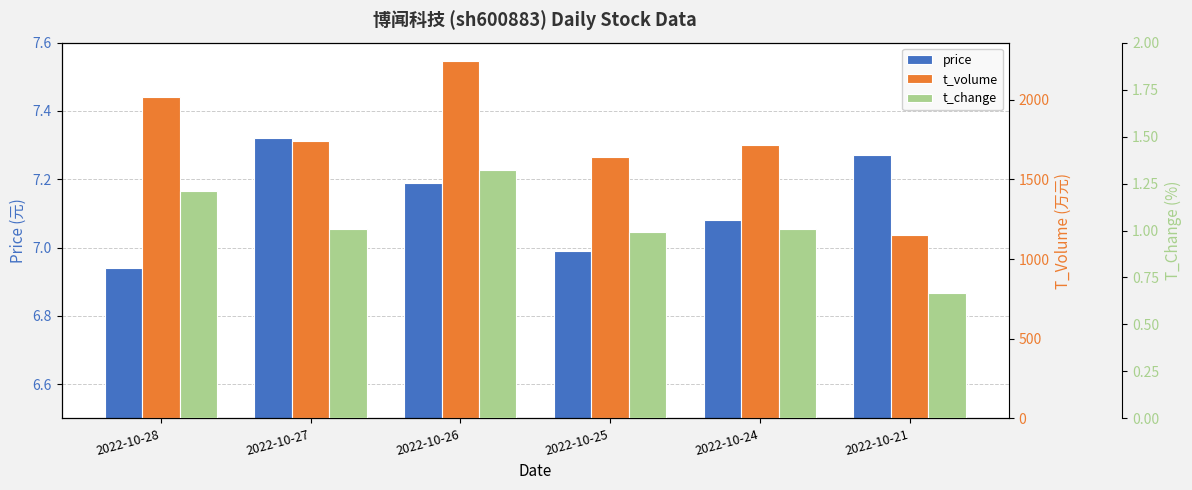

What is the minimum value shown in the chart?

0.7